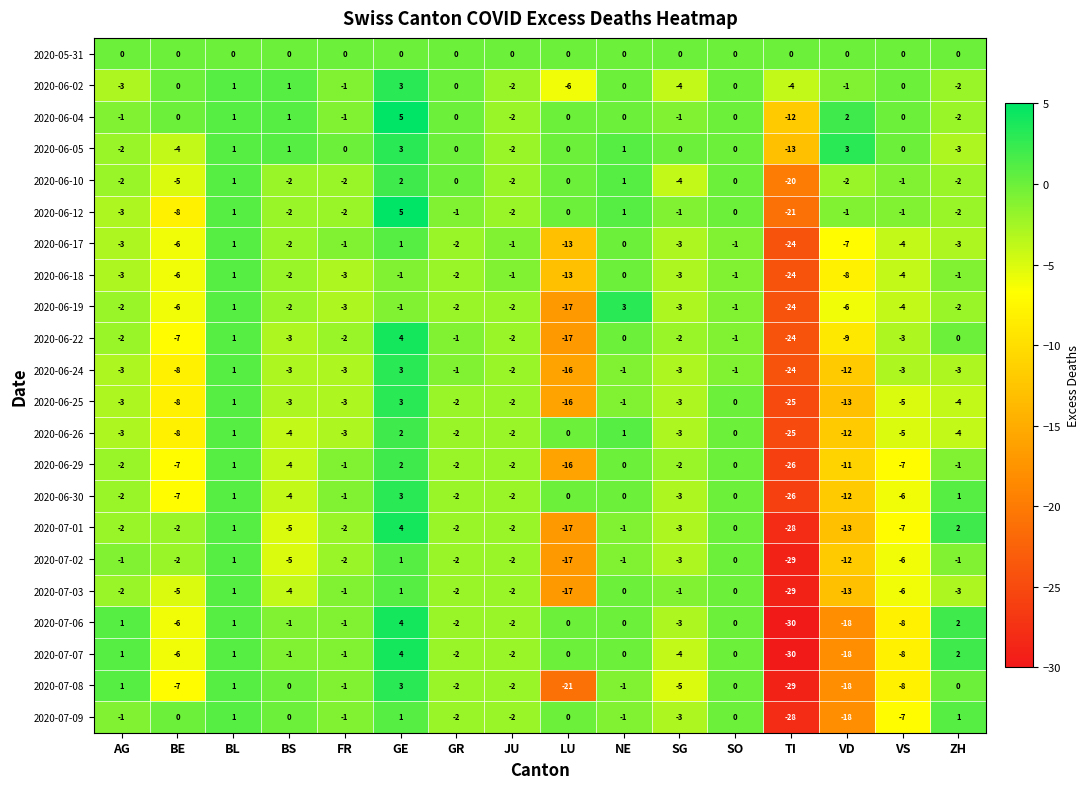

True or false: 2020-06-05 has a value of 0 at VS.

True